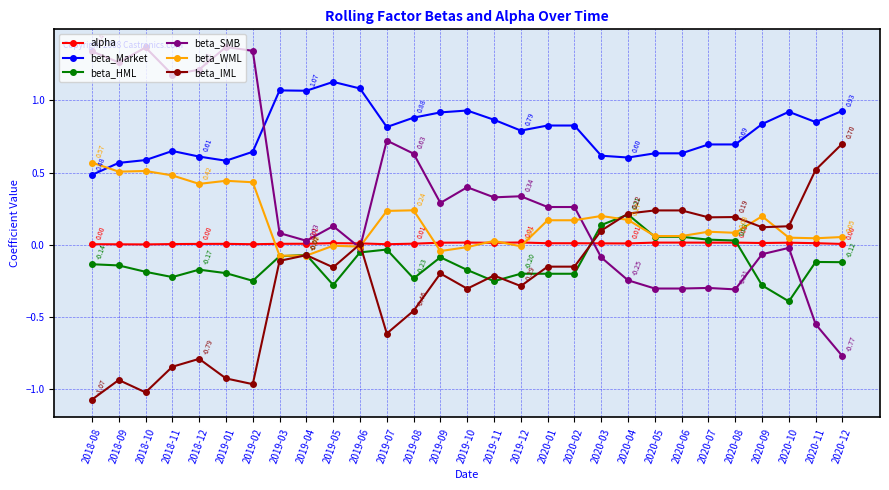

Which series has the widest spread of values?

beta_SMB